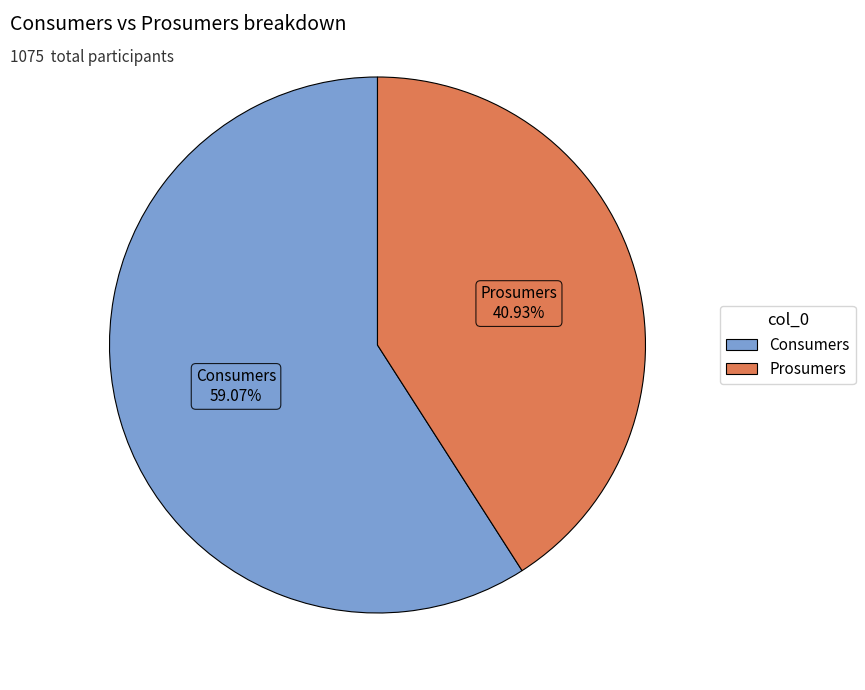

What is the ratio of the value at Prosumers to the value at Consumers?

0.7